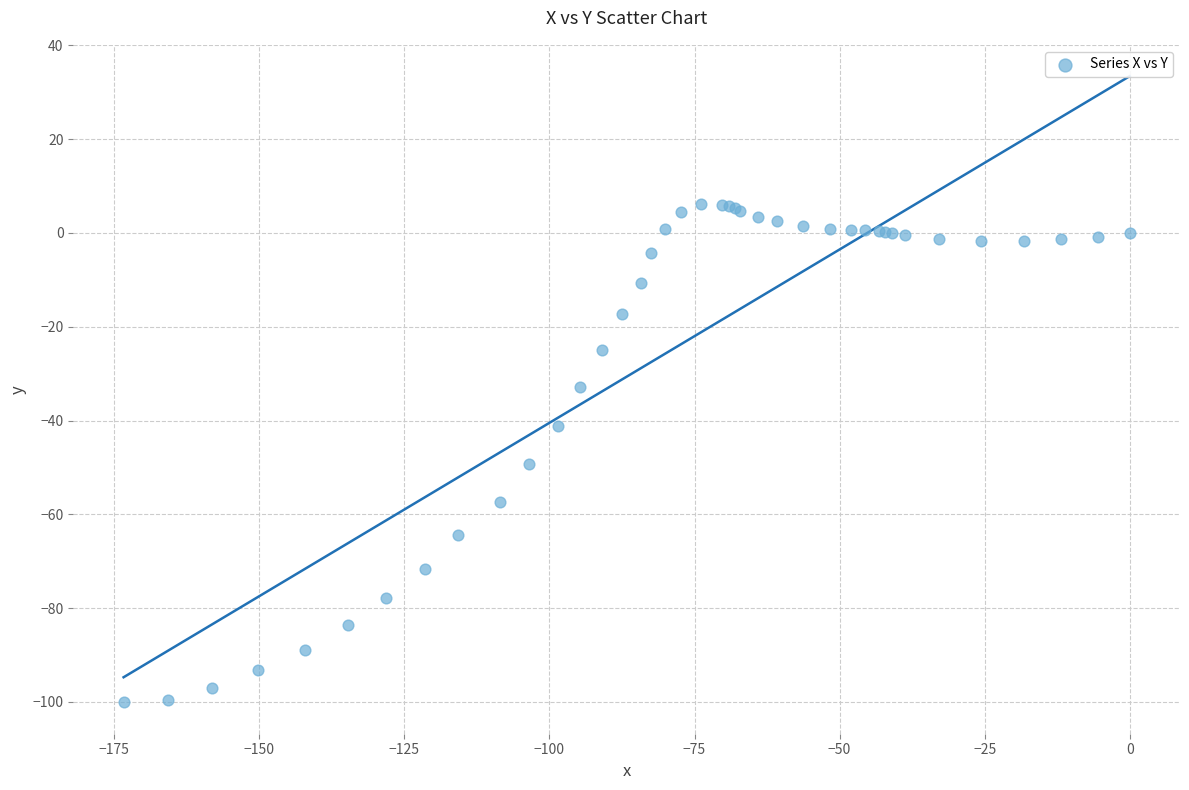

What Y value in the scatter plot is closest to -47?

-49.2